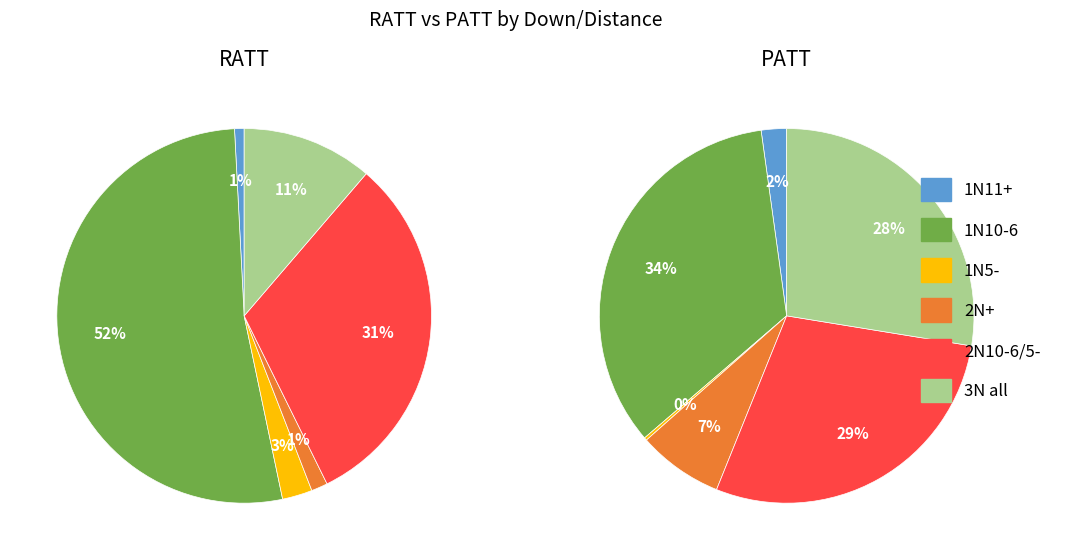

Which series has the largest range (max minus min)?

RATT